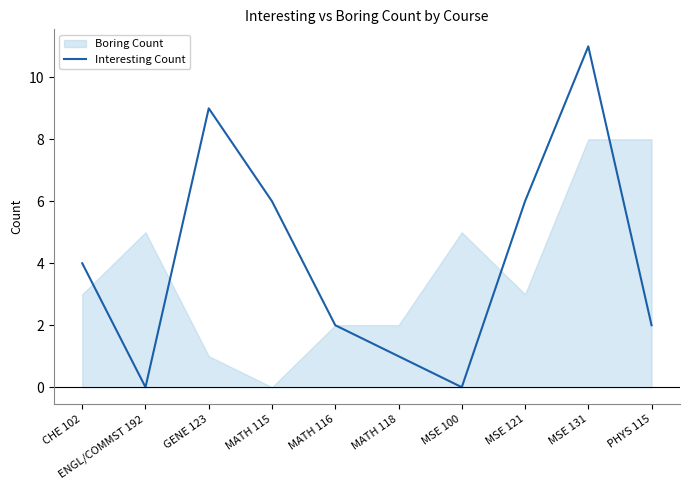

How many values exceed 4?

4